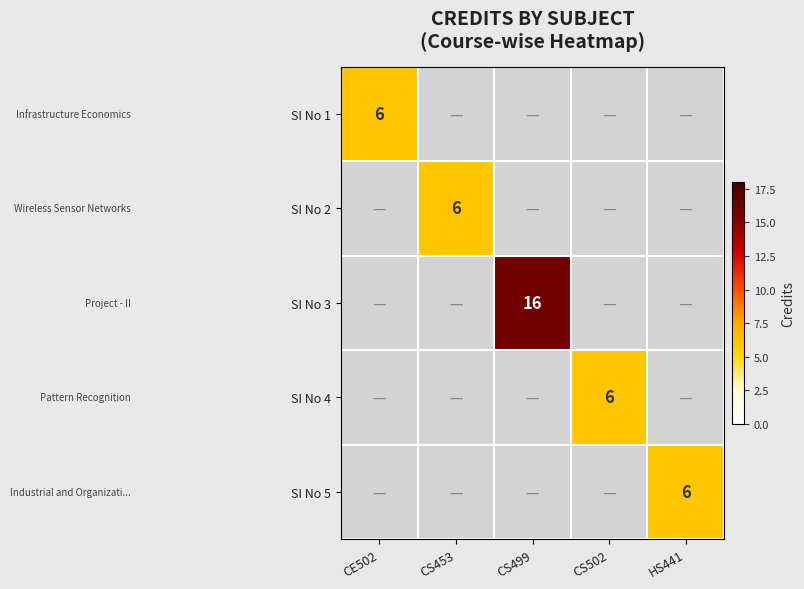

The SI No 3 series shows 16 at CS499. True or false?

True